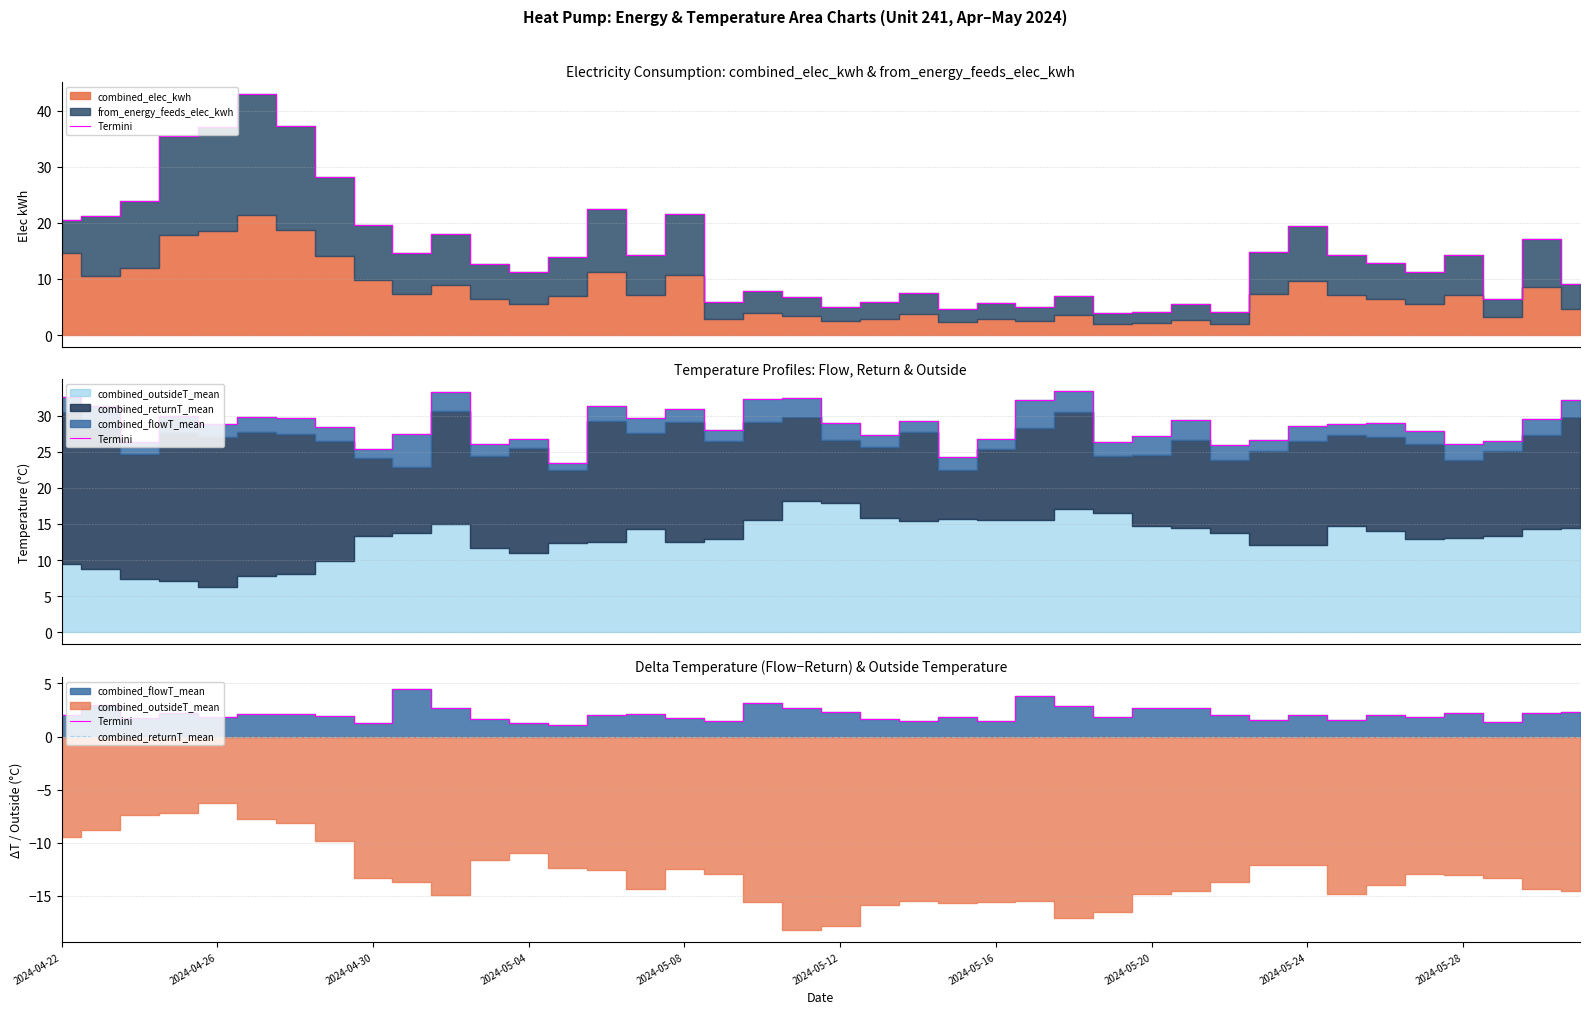

True or false: combined_returnT_mean has a value of 29.8 at 2024-05-11.

True